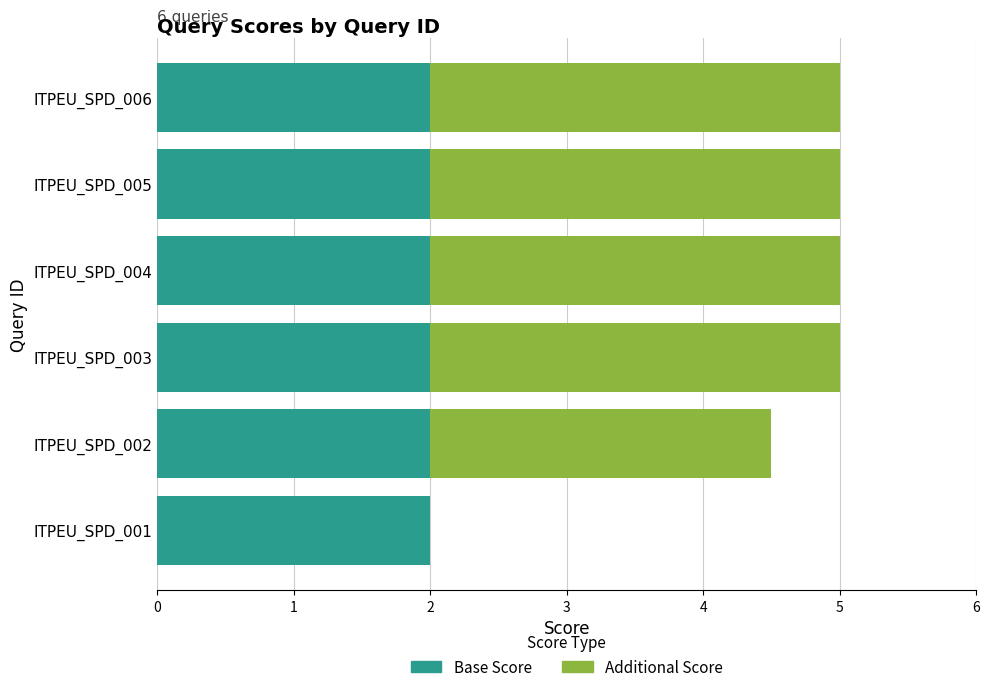

The value of Base Score at ITPEU_SPD_004 is 1.0. True or false?

False